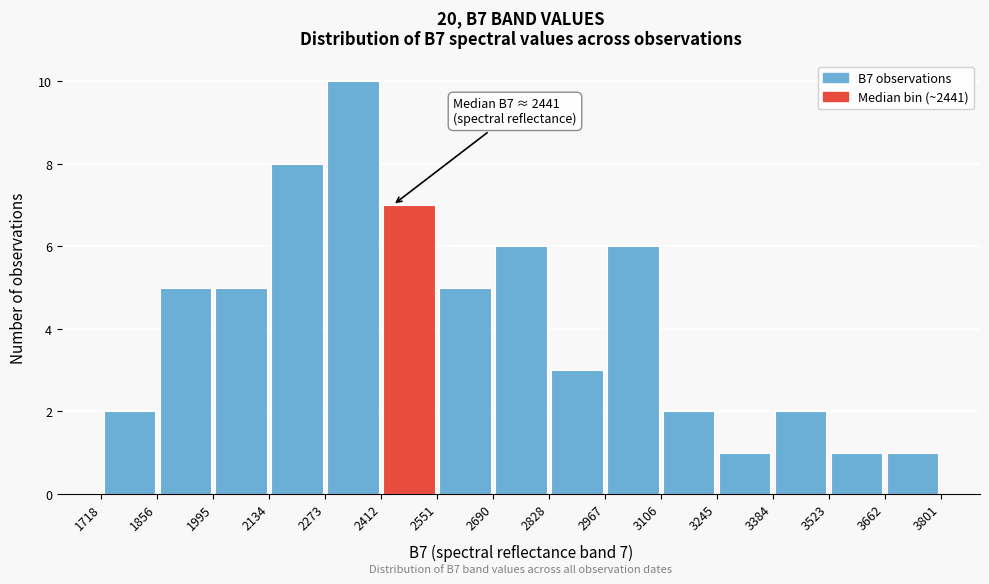

Which range on the x-axis has the tallest bar?

2273 to 2412